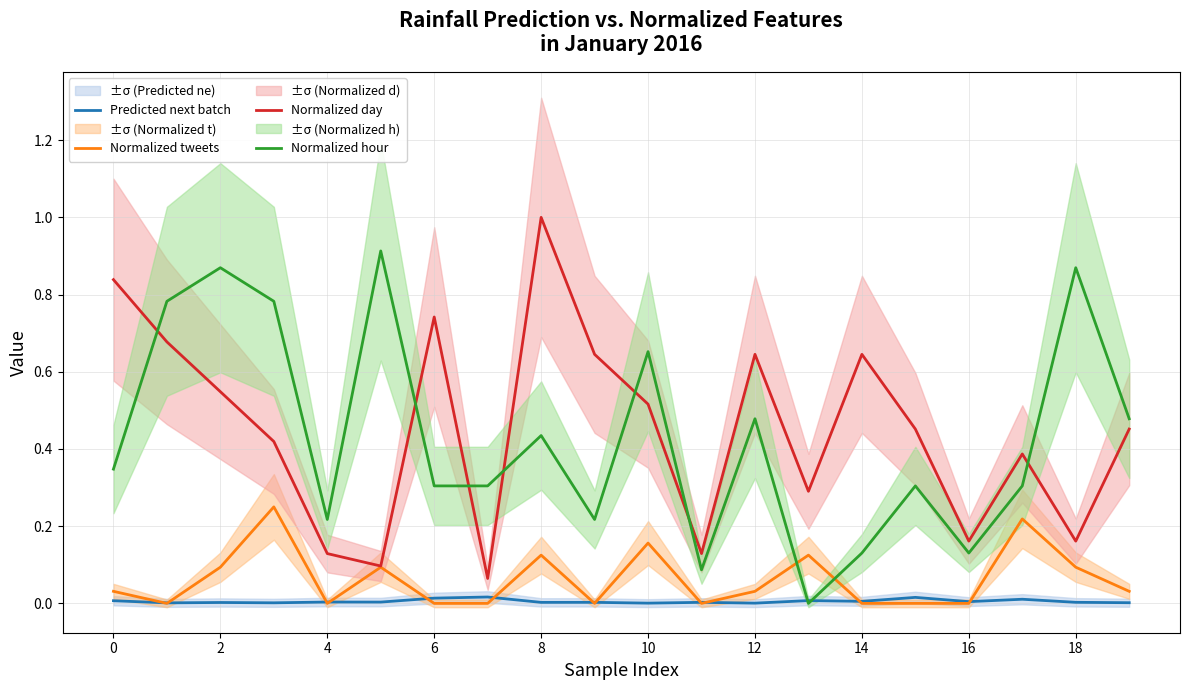

True or false: Predicted next batch and Normalized day intersect in this chart.

False